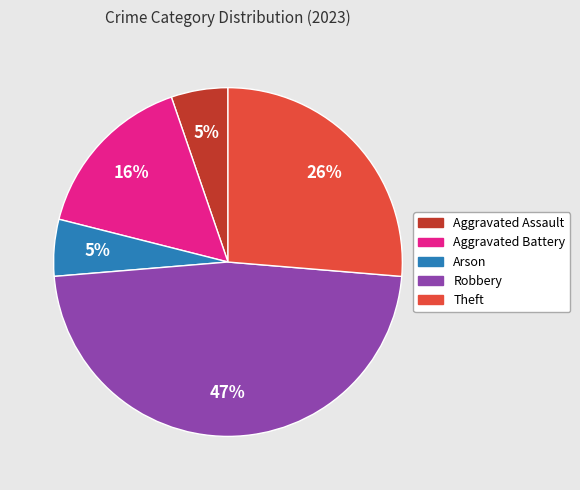

What is the ratio of the value at Theft to the value at Robbery?

0.6